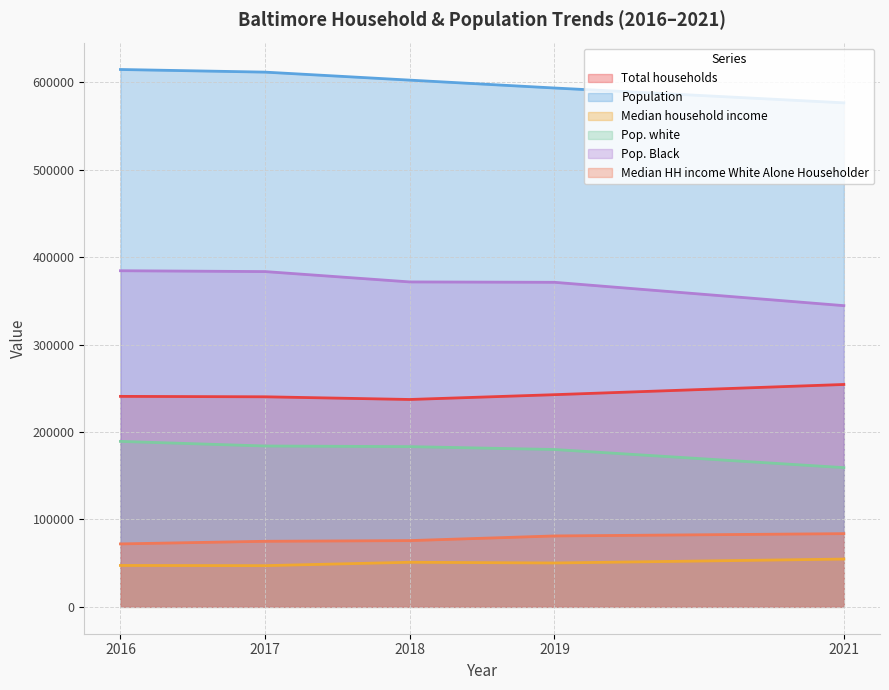

At 2021, list the series in order from smallest to largest.

Median household income, Median HH income White Alone Householder, Pop. white, Total households, Pop. Black, Population